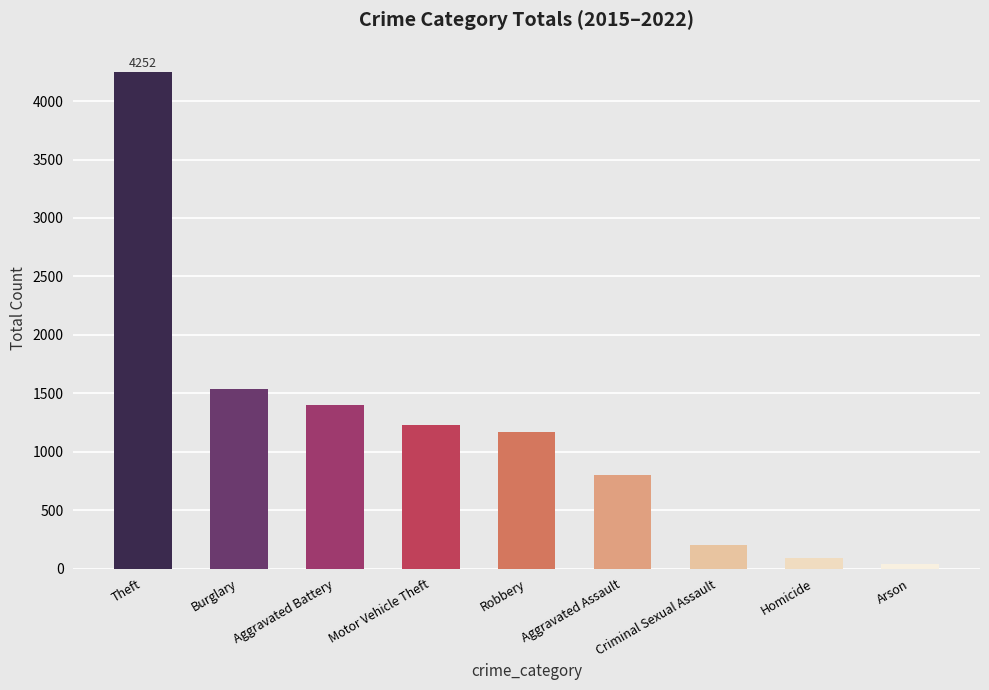

Reading left to right, list all the values displayed in this chart.

Theft=4252	Burglary=1533	Aggravated Battery=1398	Motor Vehicle Theft=1230	Robbery=1165	Aggravated Assault=799	Criminal Sexual Assault=206	Homicide=93	Arson=42